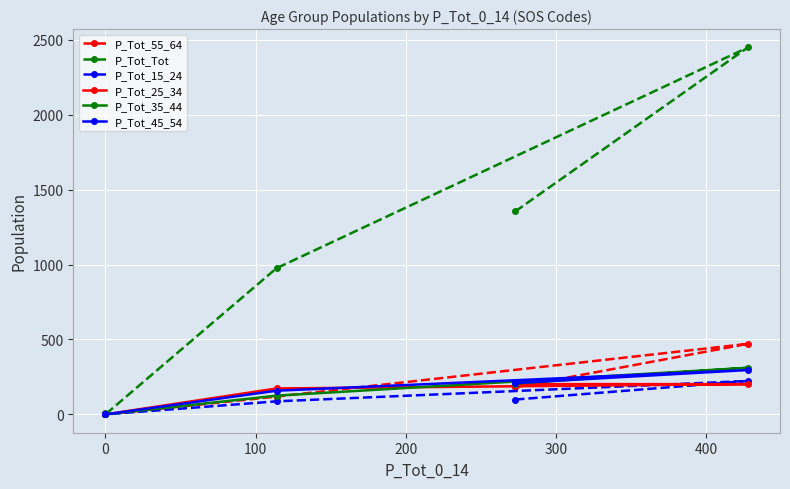

True or false: P_Tot_25_34 has a value of 77 at 0.

False